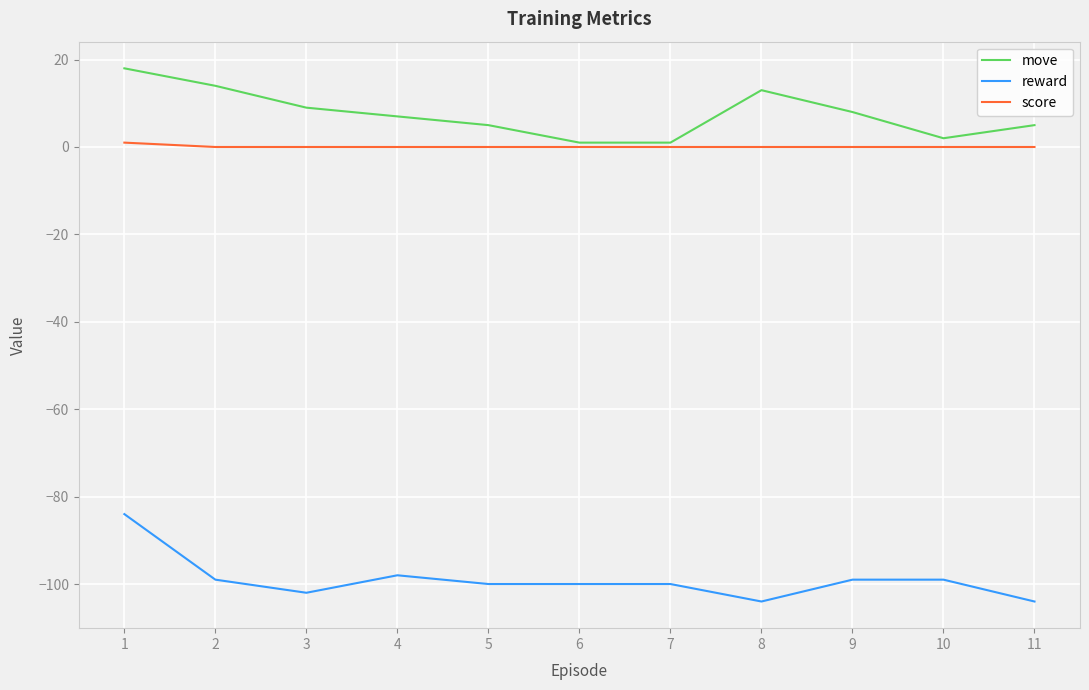

Reading left to right, transcribe all the data shown in this chart.

move: 18	14	9	7	5	1	1	13	8	2	5
reward: -84	-99	-102	-98	-100	-100	-100	-104	-99	-99	-104
score: 1	0	0	0	0	0	0	0	0	0	0